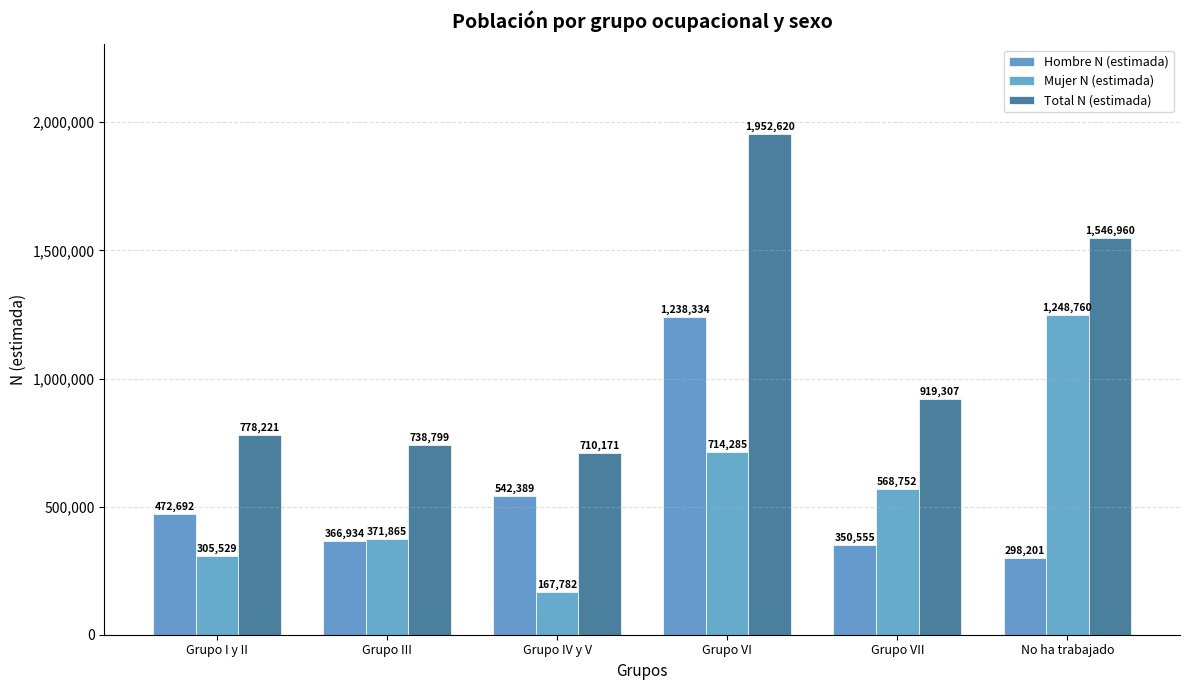

How many categories are shown in the chart?

6